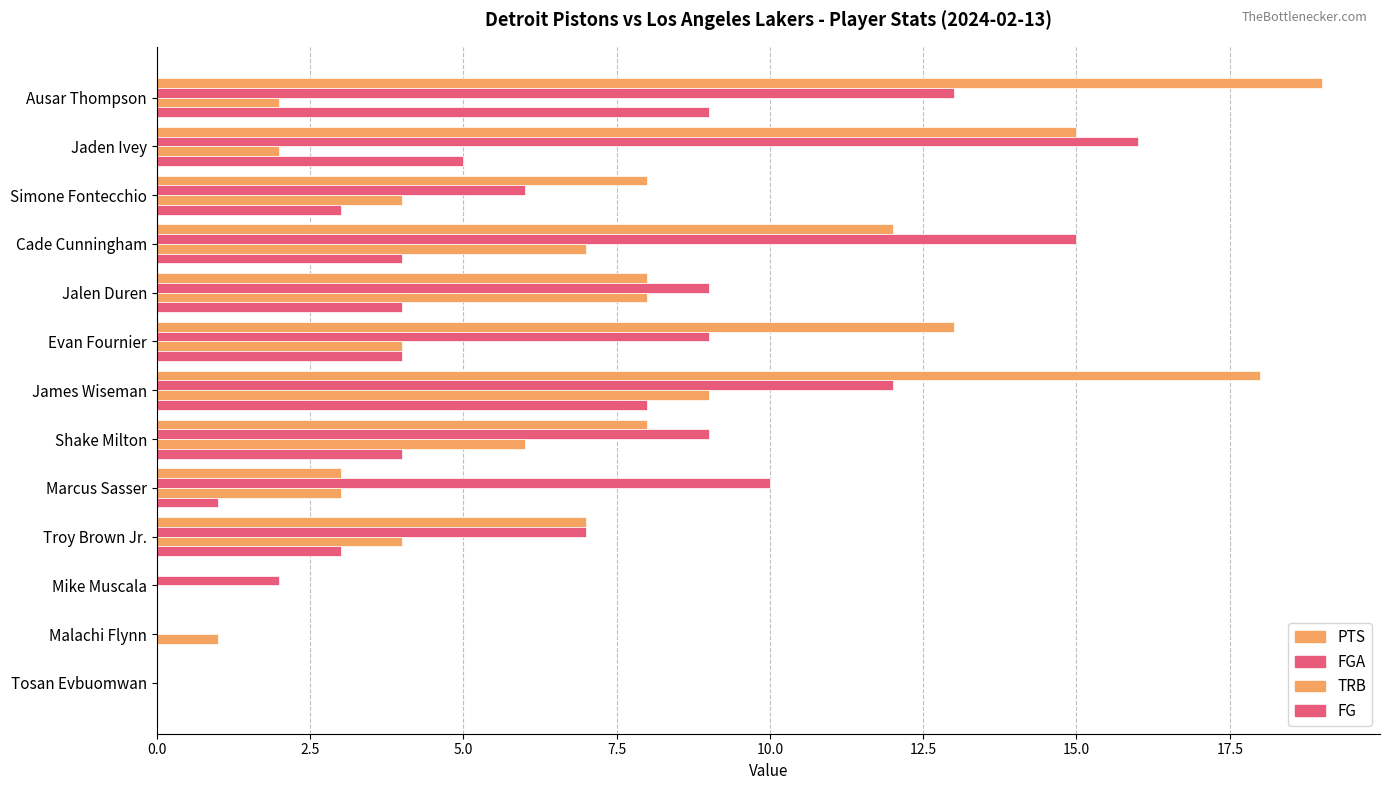

What is the sum of all FG values?

45